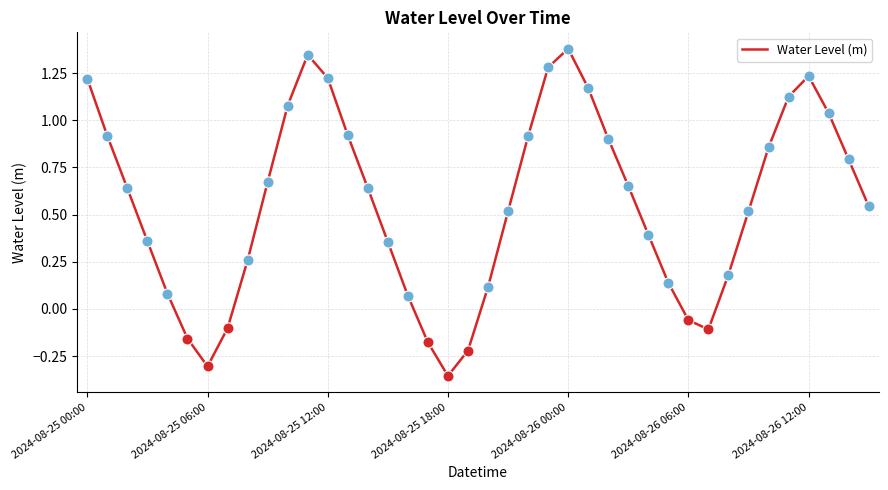

What is the difference between the maximum and minimum values?

1.7